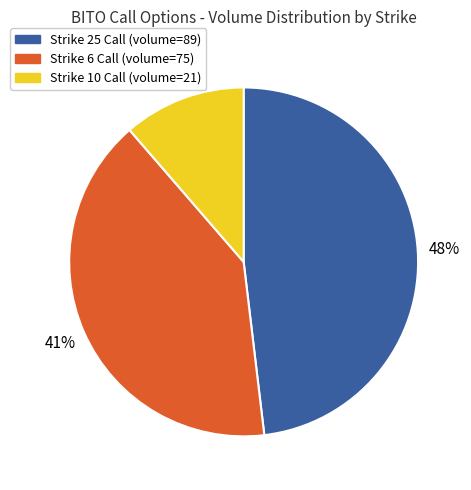

Approximately how many times larger is the value at Strike 10 Call (volume=21) compared to Strike 6 Call (volume=75)?

0.3